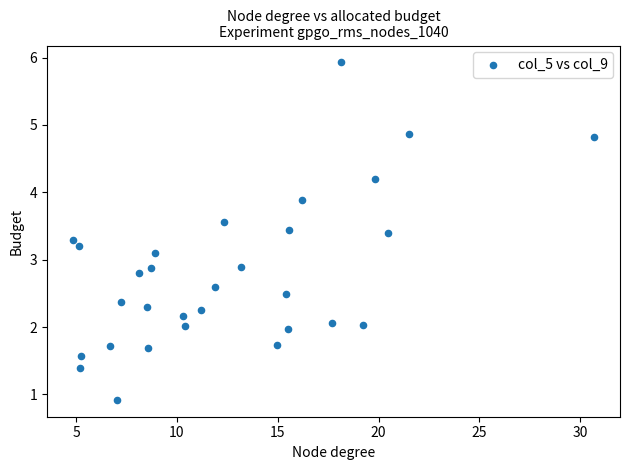

What is the range of Y values (max minus min)?

5.0